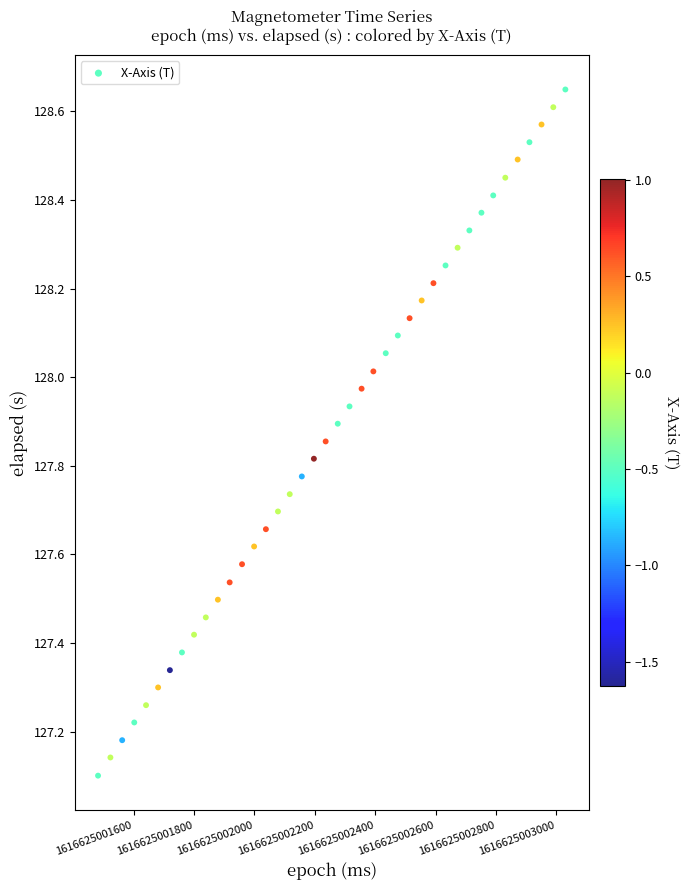

What is the range of X values (max minus min)?

1548.0